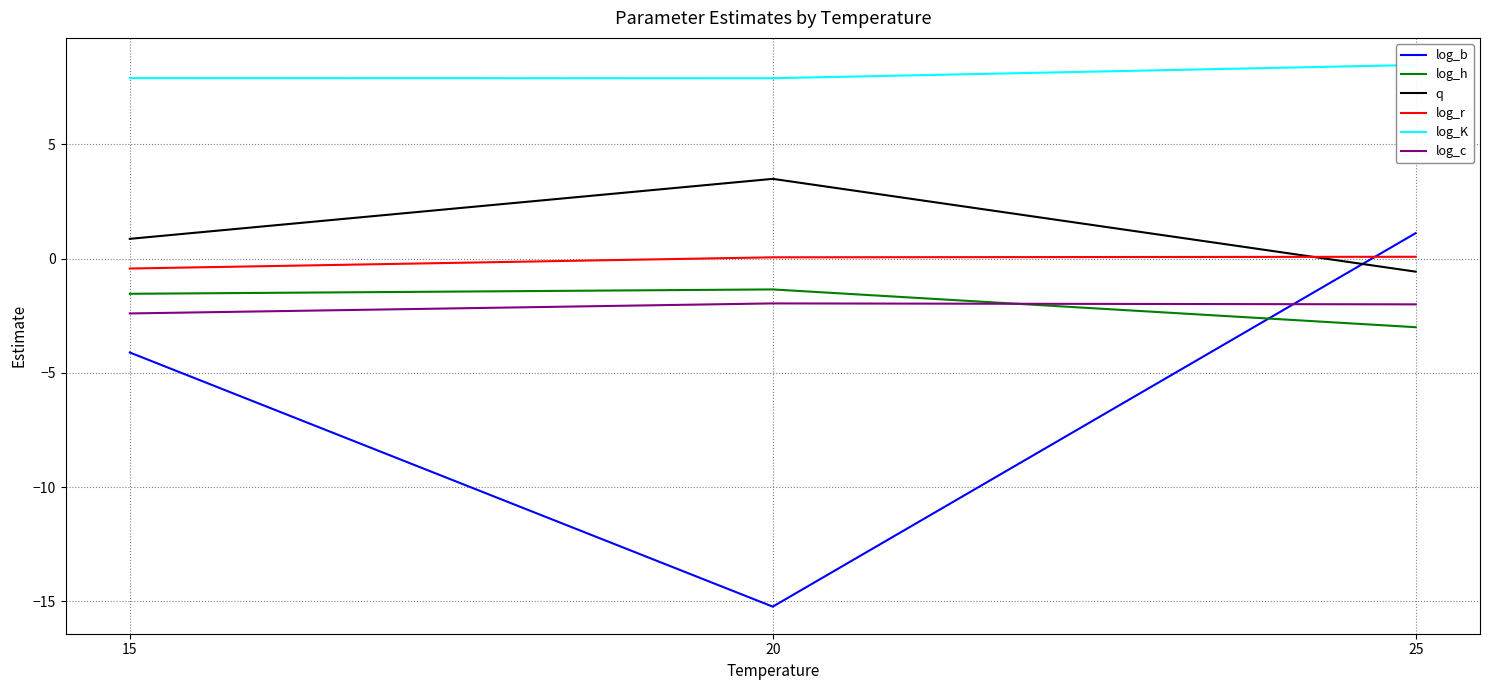

At how many categories does at least one series exceed 4?

3